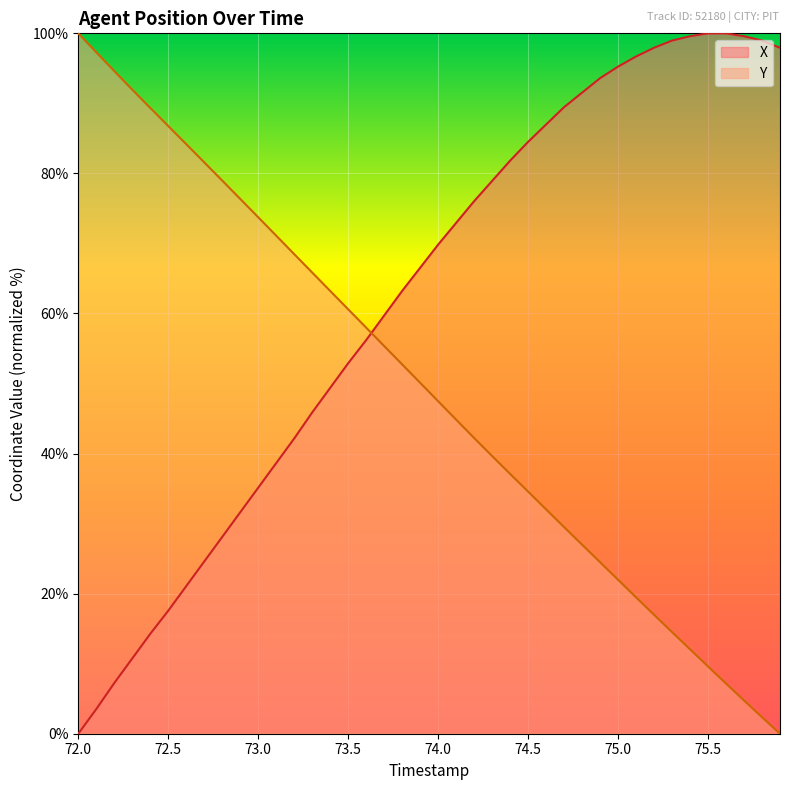

What is the difference between the maximum and minimum values in the X series?

100.0